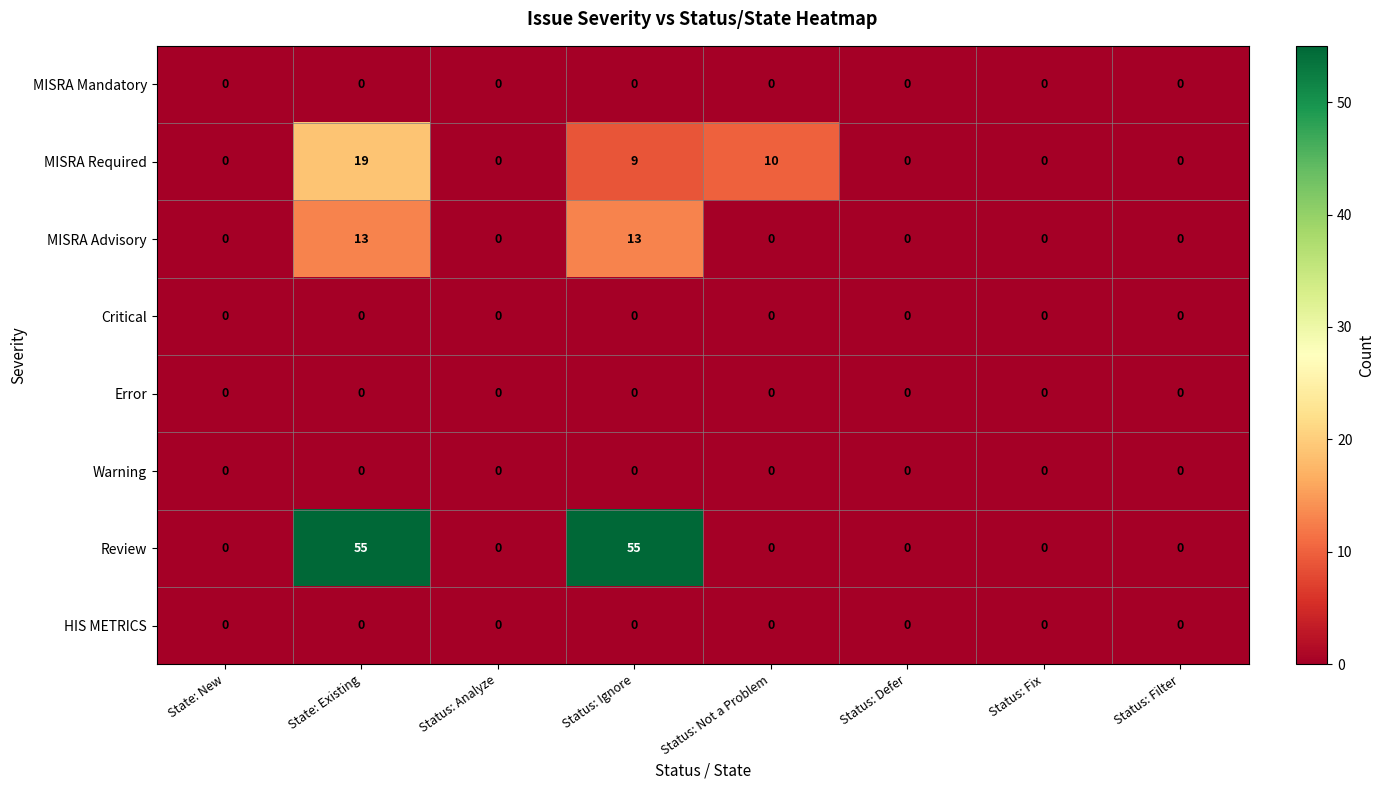

What is the spread (max minus min) of values at Status: Not a Problem?

10